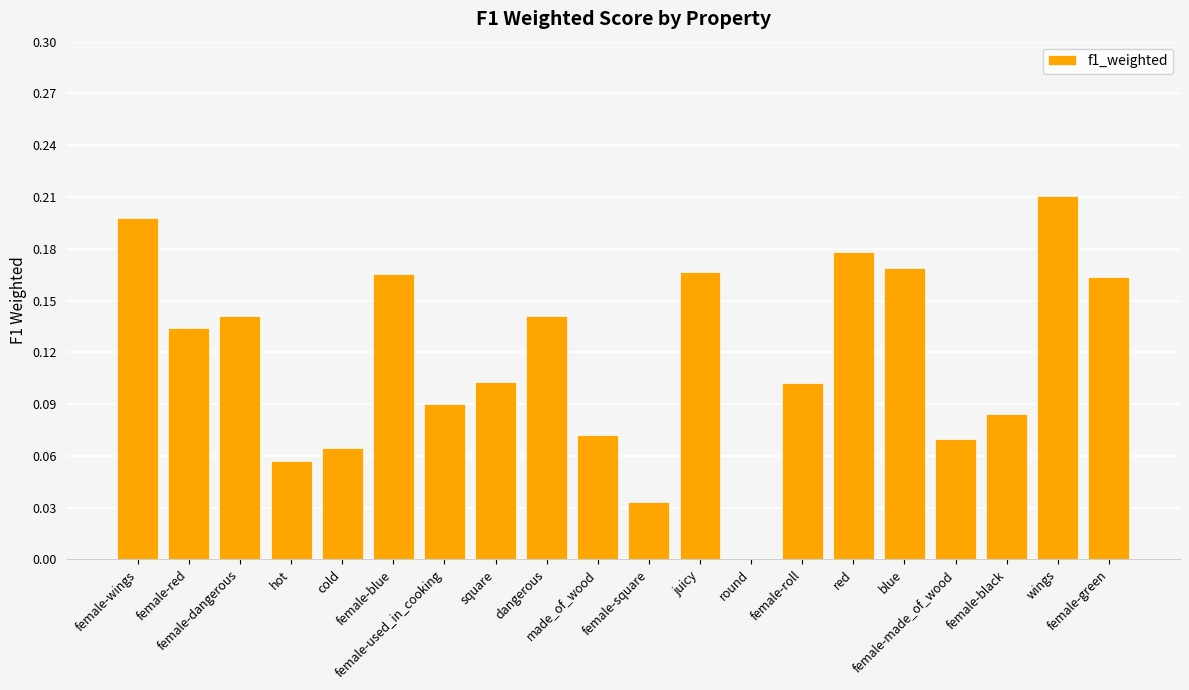

Are the bars horizontal?

No